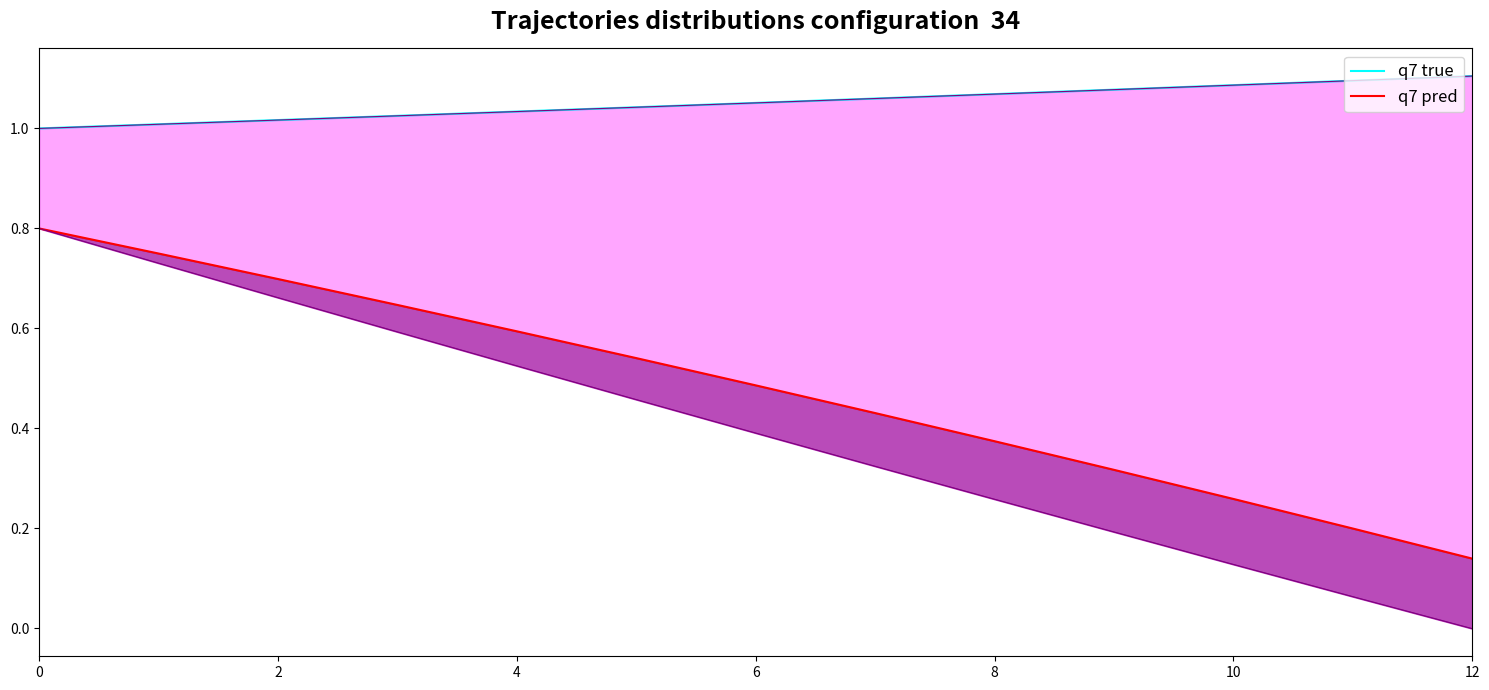

What is the difference between the second highest and minimum values in the q7 pred series?

0.6